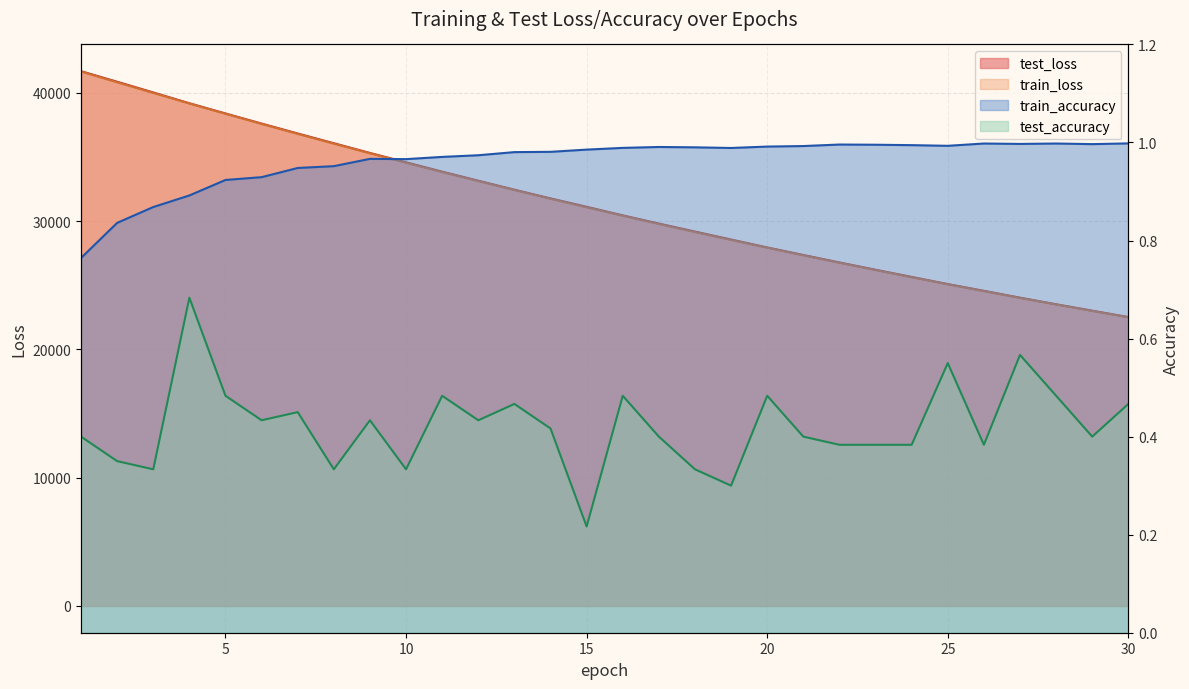

How many data points in train_loss are above 31069?

15